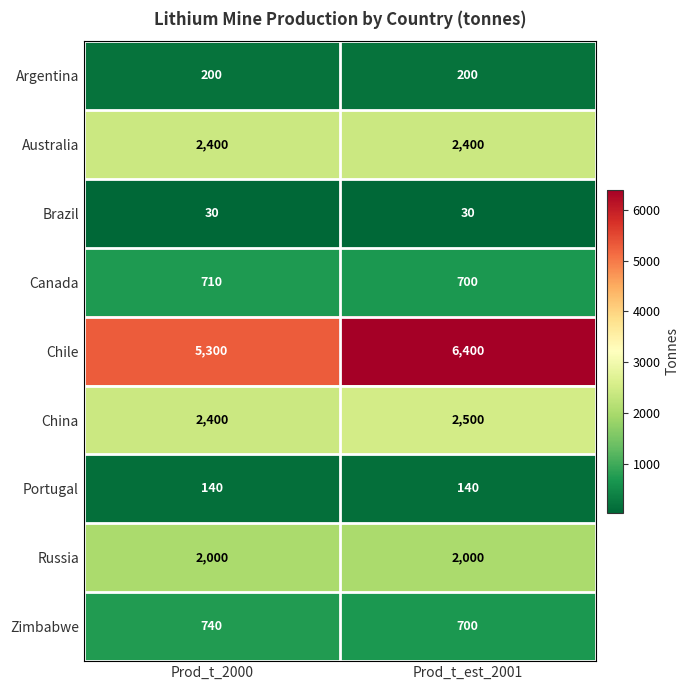

True or false: Portugal has a value of 140 at Prod_t_2000.

True